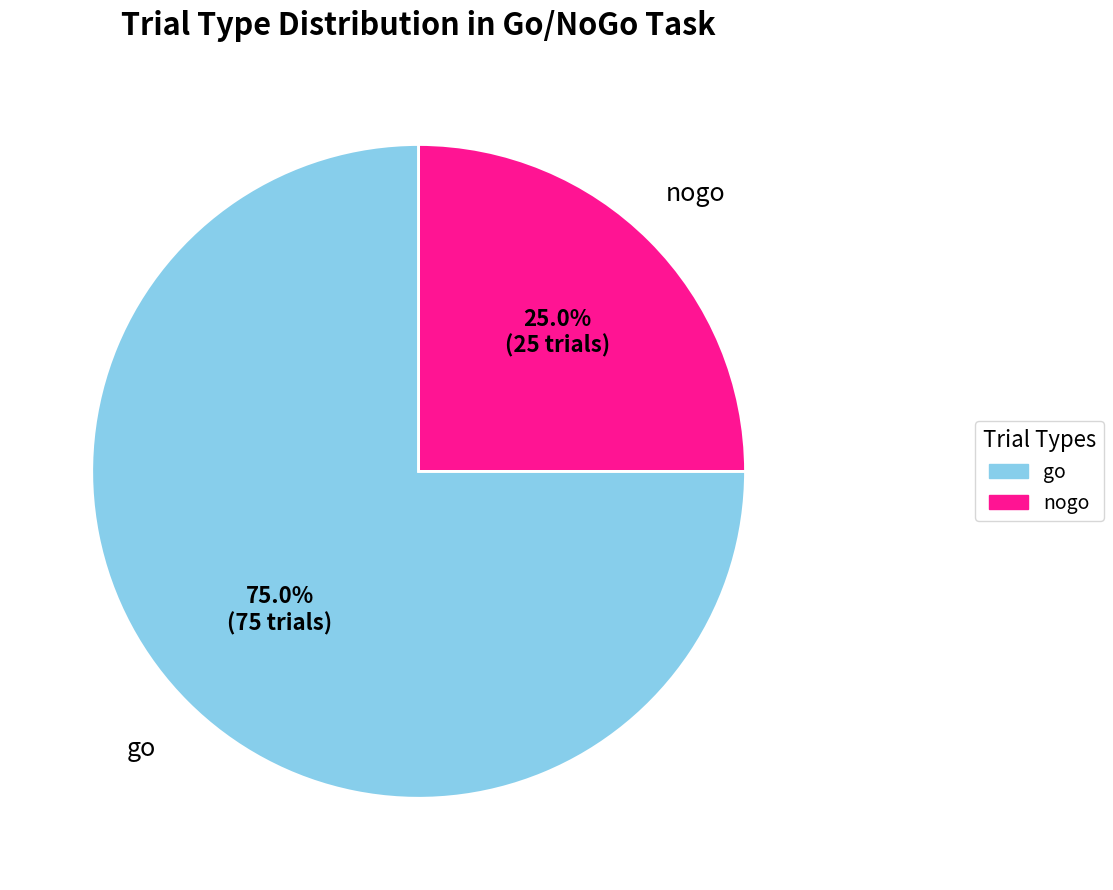

Which category has the smallest portion of the pie?

nogo